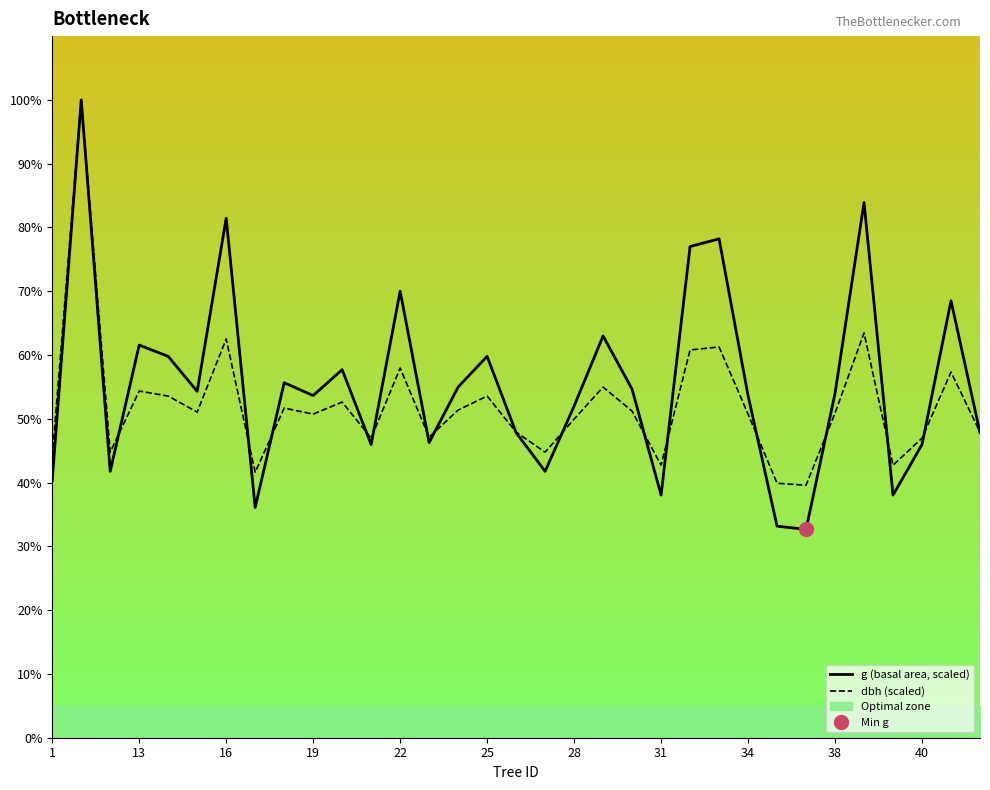

What is the highest value of the dbh (scaled) series?

100.0